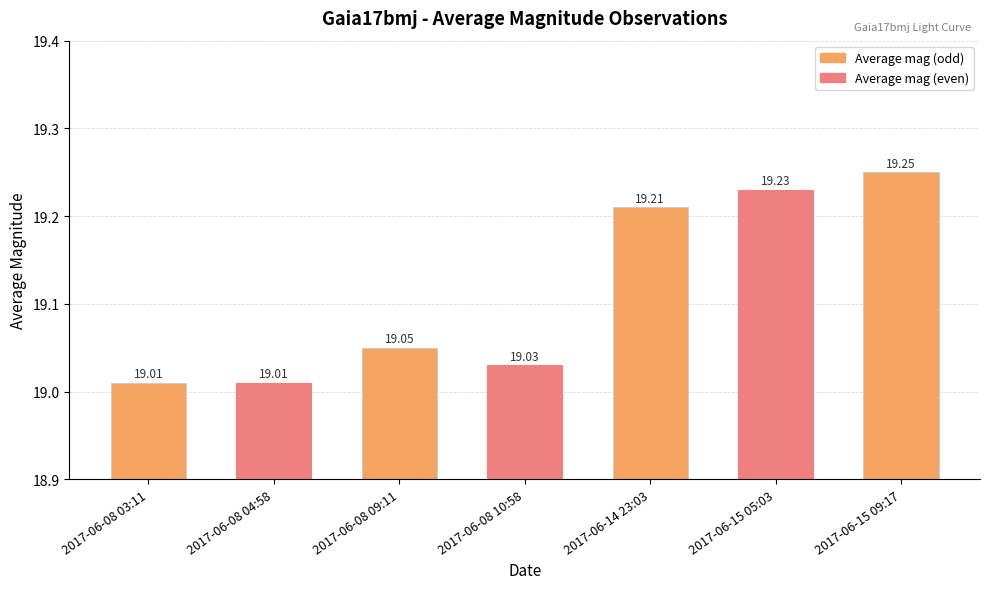

Read the value at 2017-06-14 23:03.

19.2